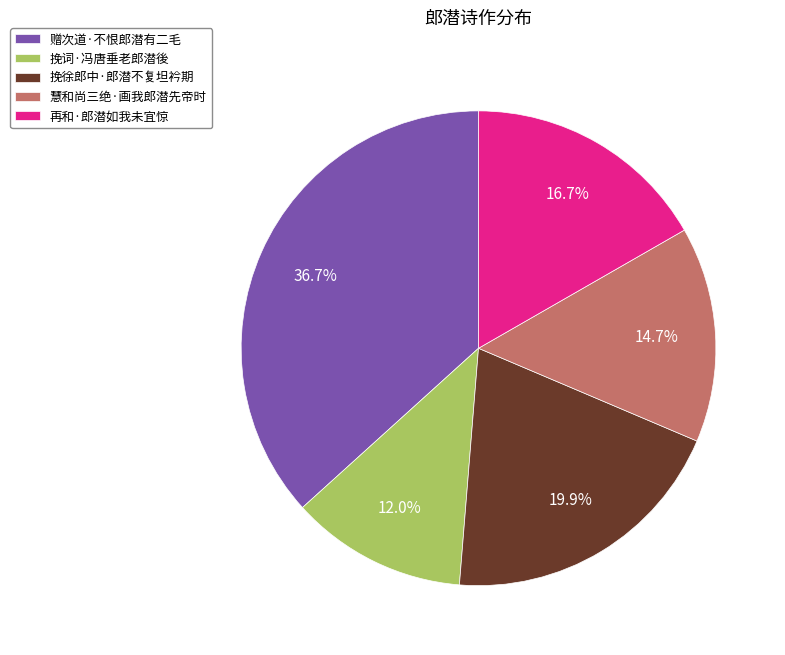

How many slices are in this pie chart?

5